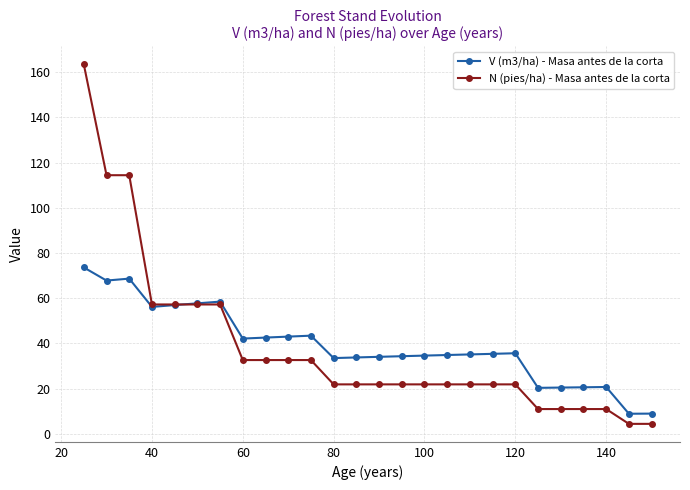

How many intersections are there between N (pies/ha) - Masa antes de la corta and V (m3/ha) - Masa antes de la corta?

1